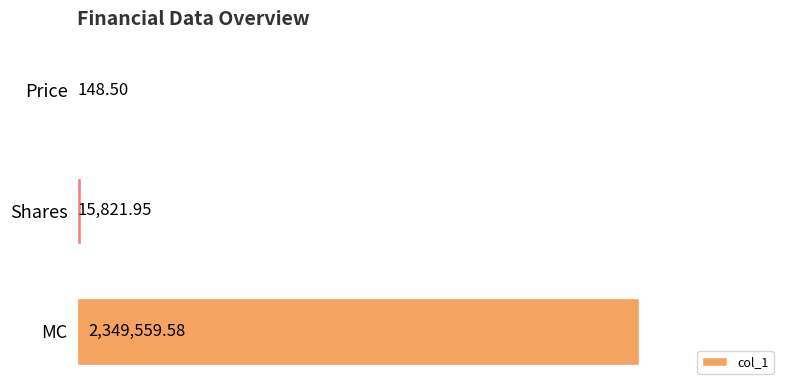

Count the number of categories in the chart.

3